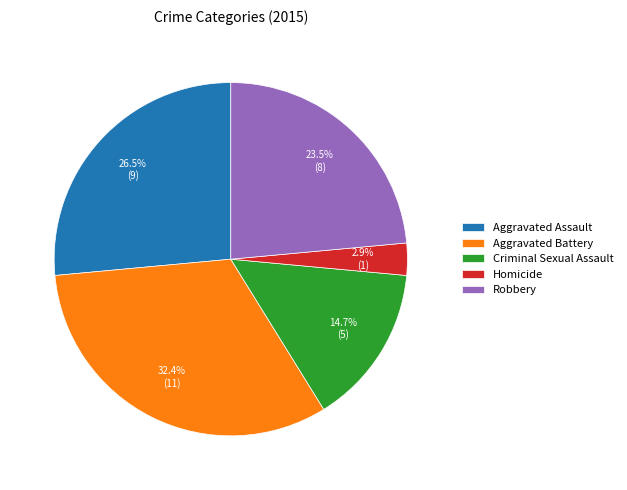

Approximately how many times larger is the value at Homicide compared to Aggravated Assault?

0.1